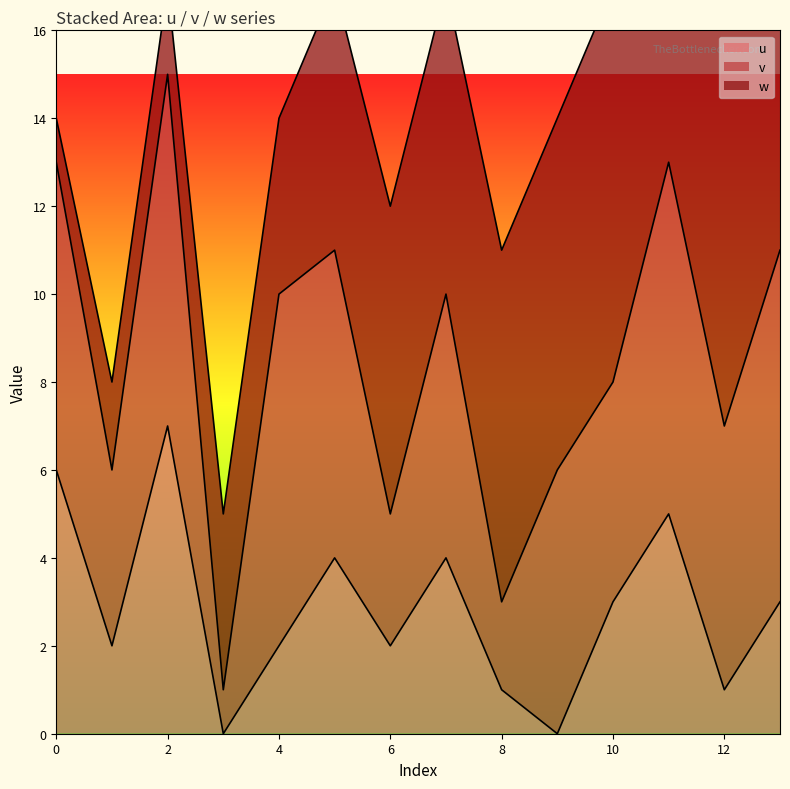

Is the value of u at 9 greater than the value of w at 3?

No